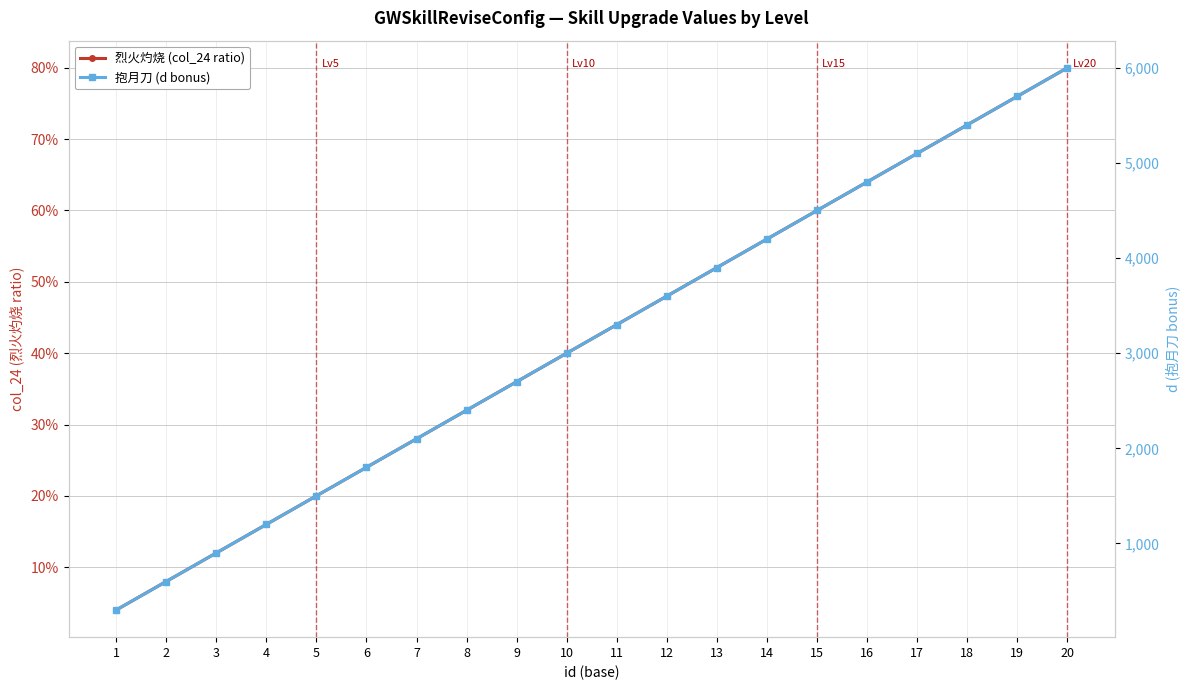

List the labels in order of 抱月刀 (d bonus) value, largest first.

20, 19, 18, 17, 16, 15, 14, 13, 12, 11, 10, 9, 8, 7, 6, 5, 4, 3, 2, 1